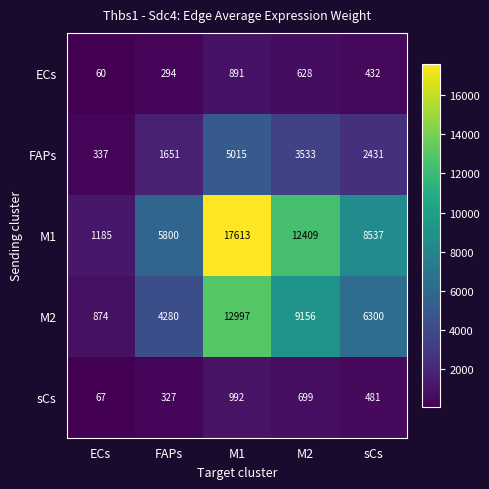

The ECs series shows 157 at FAPs. True or false?

False